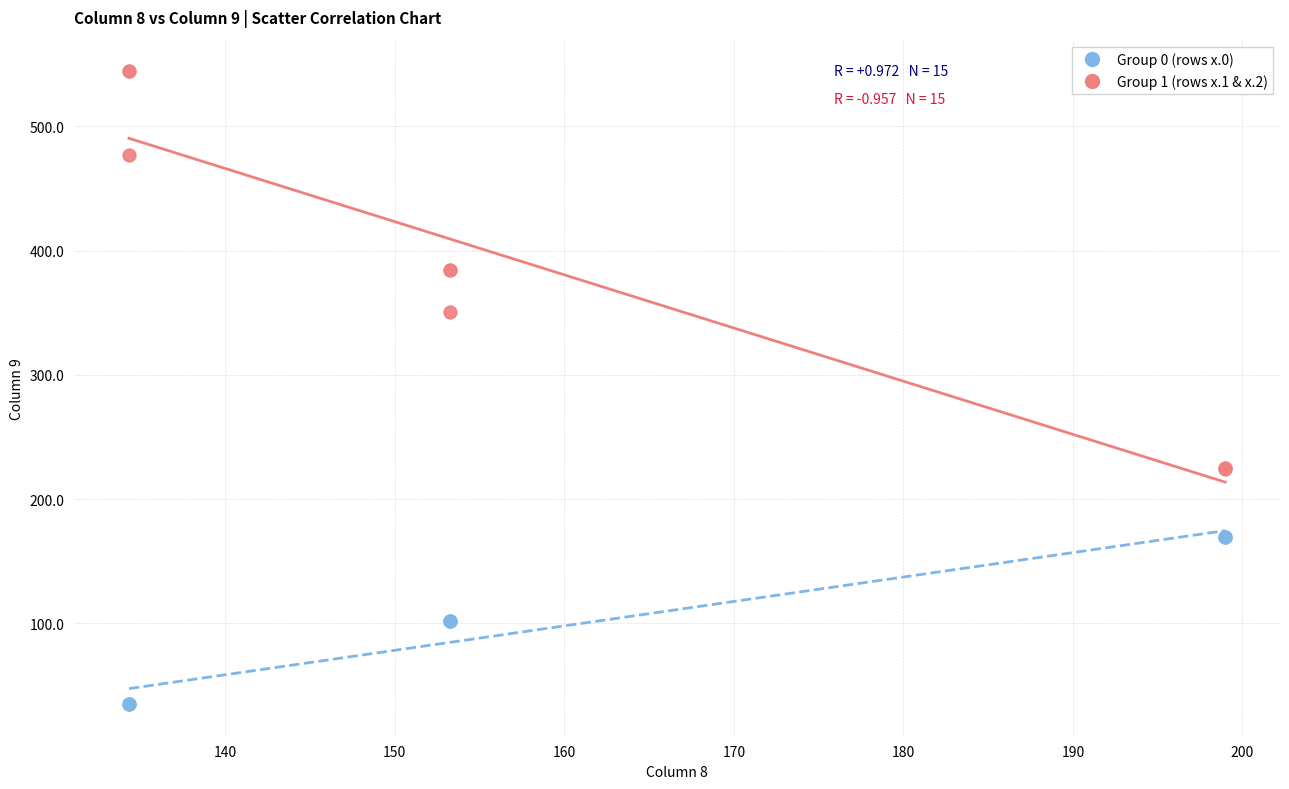

Which series contains the lowest Y value?

Group 0 (rows x.0)